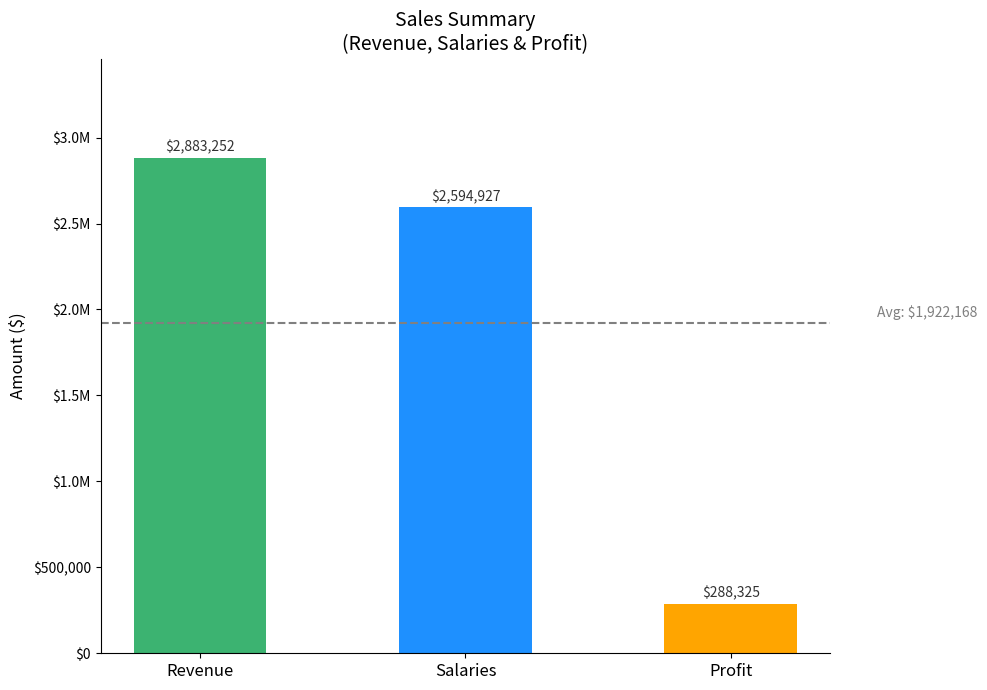

Are the bars grouped side by side (vs. stacked)?

No